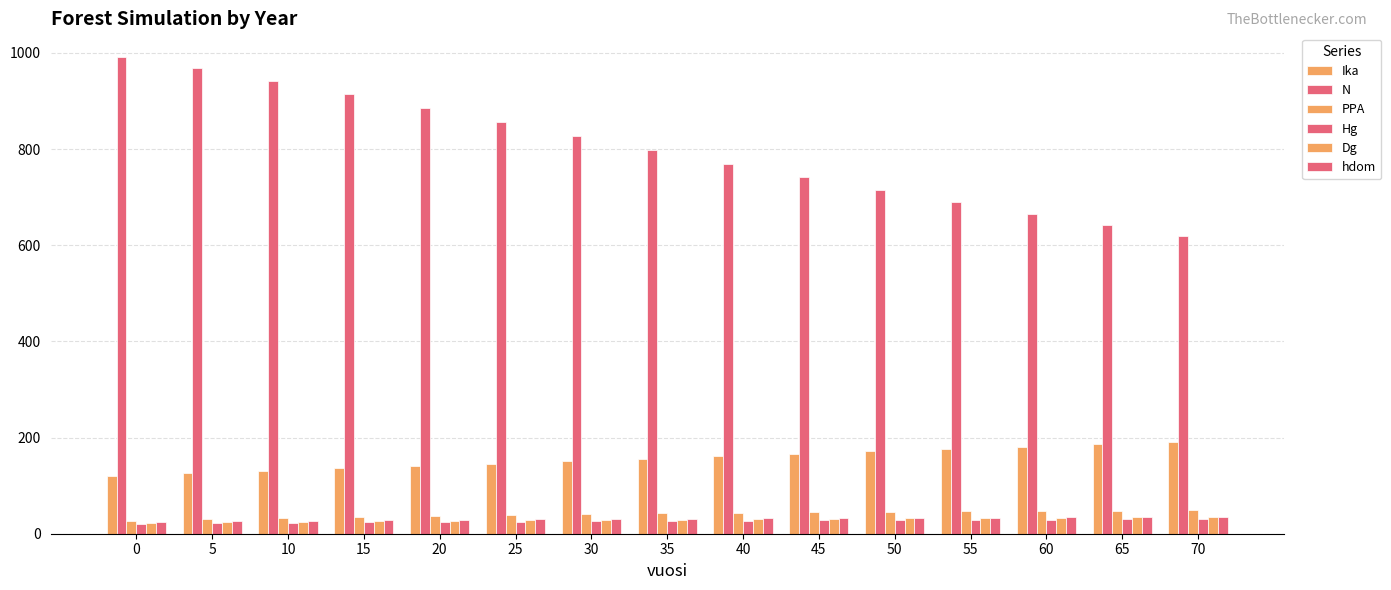

Which series has the largest range (max minus min)?

N